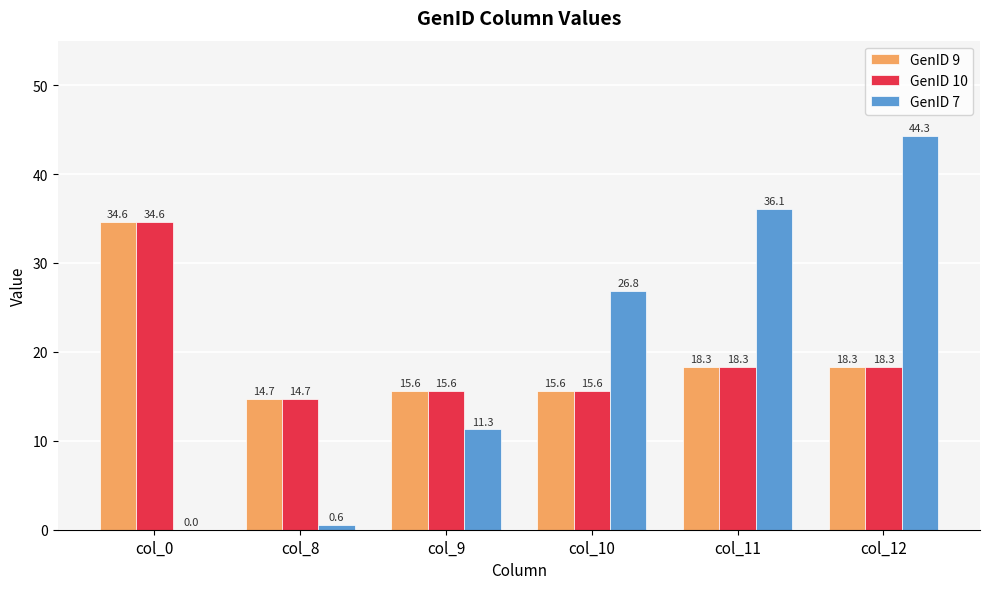

Are the bars horizontal?

No